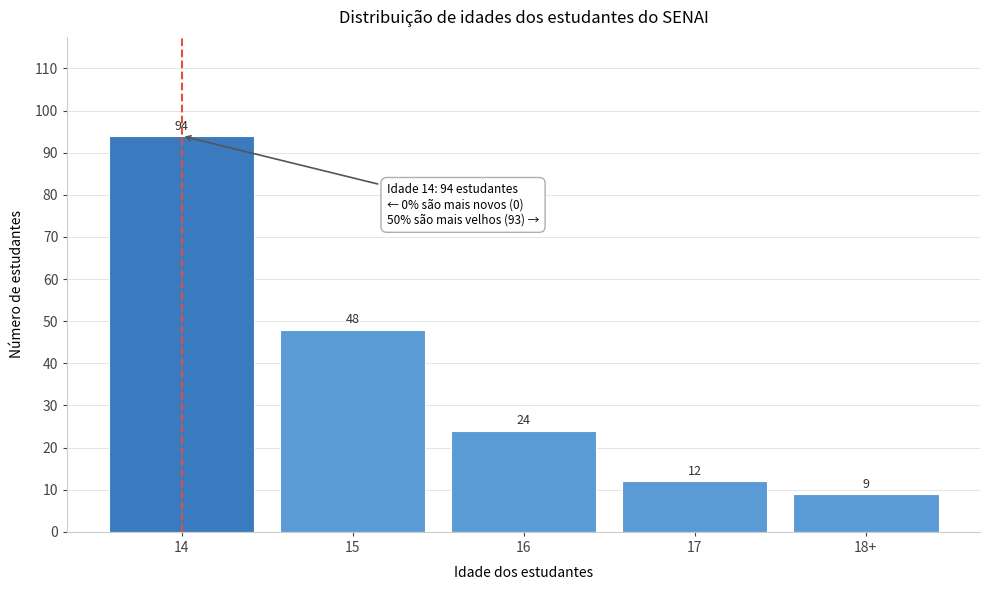

Reading left to right, what are all the values shown in this chart?

14=94	15=48	16=24	17=12	18+=9